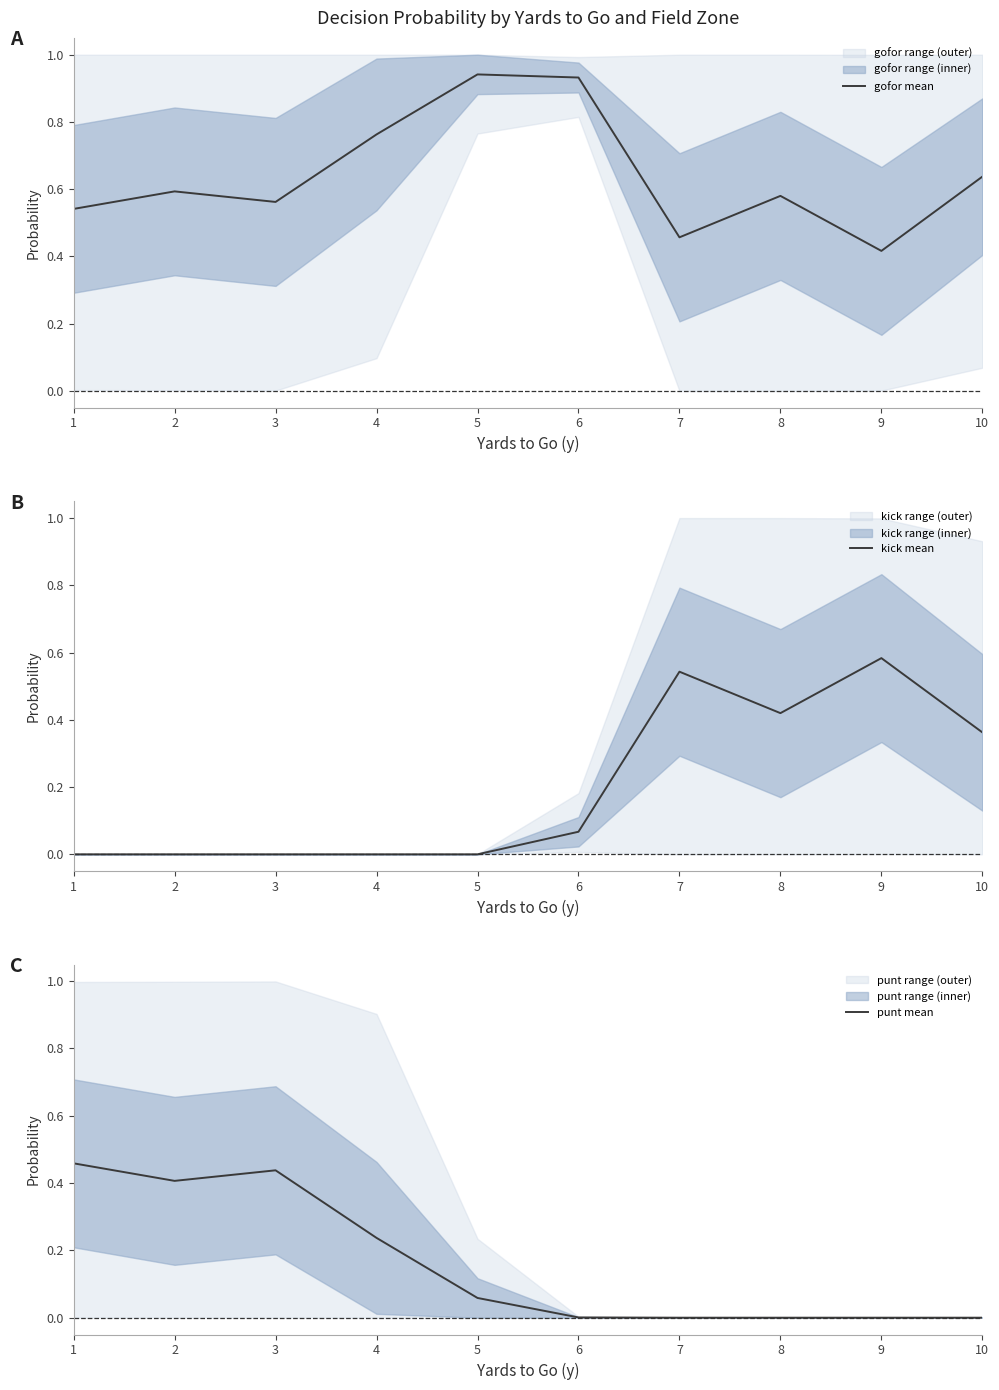

Count the kick mean values in the range 0 to 1.

10